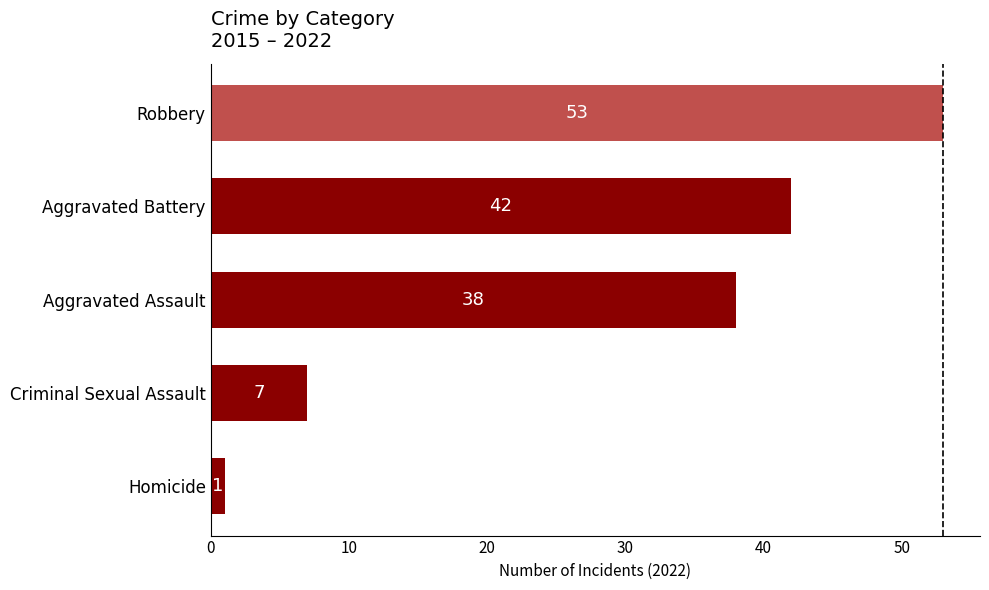

How many series are shown in this chart?

1